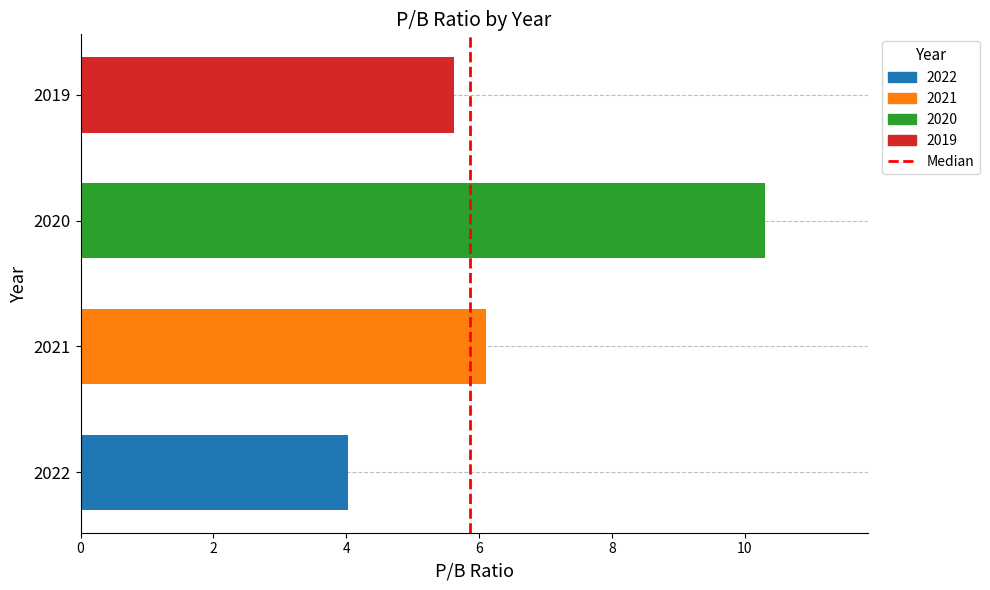

Rank the categories by value from highest to lowest.

2020, 2021, 2019, 2022